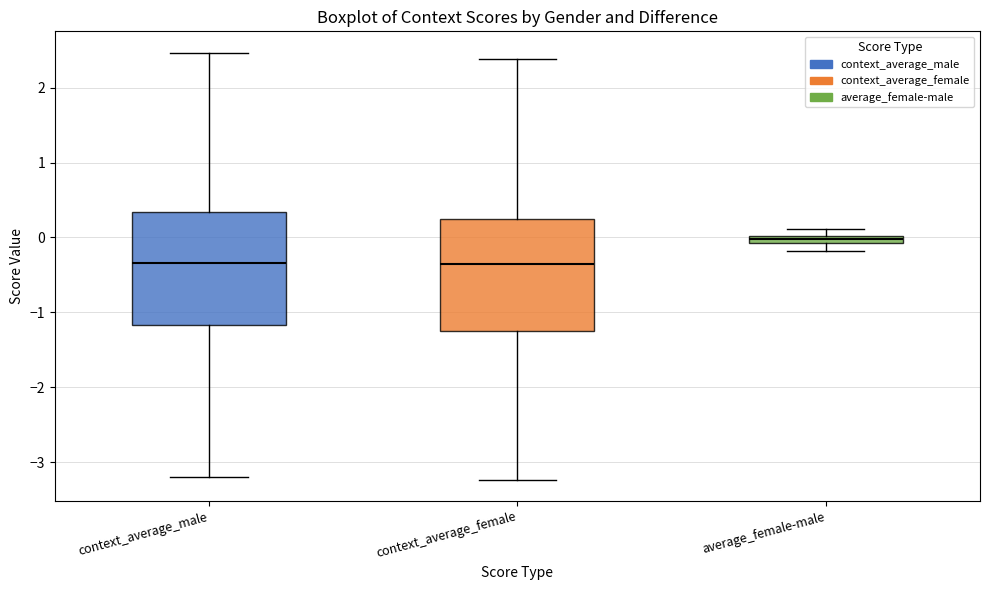

Which box has the highest median line?

average_female-male